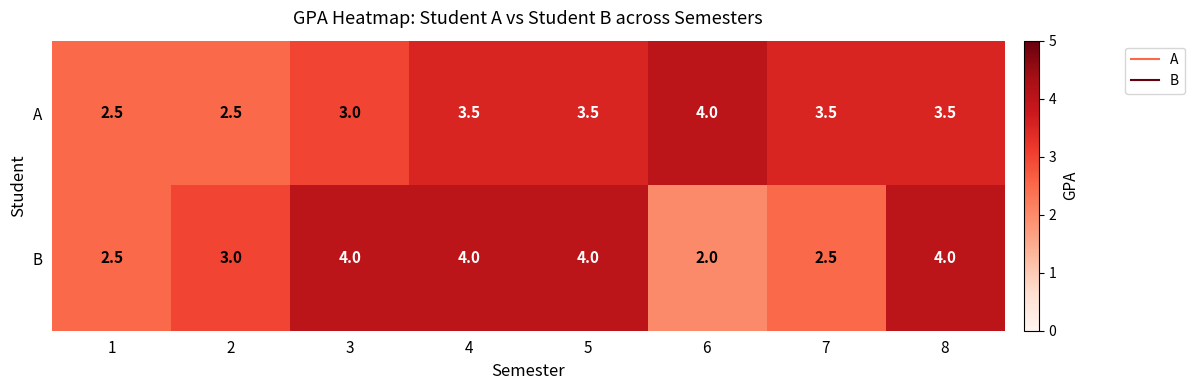

At which label does A reach its peak?

6